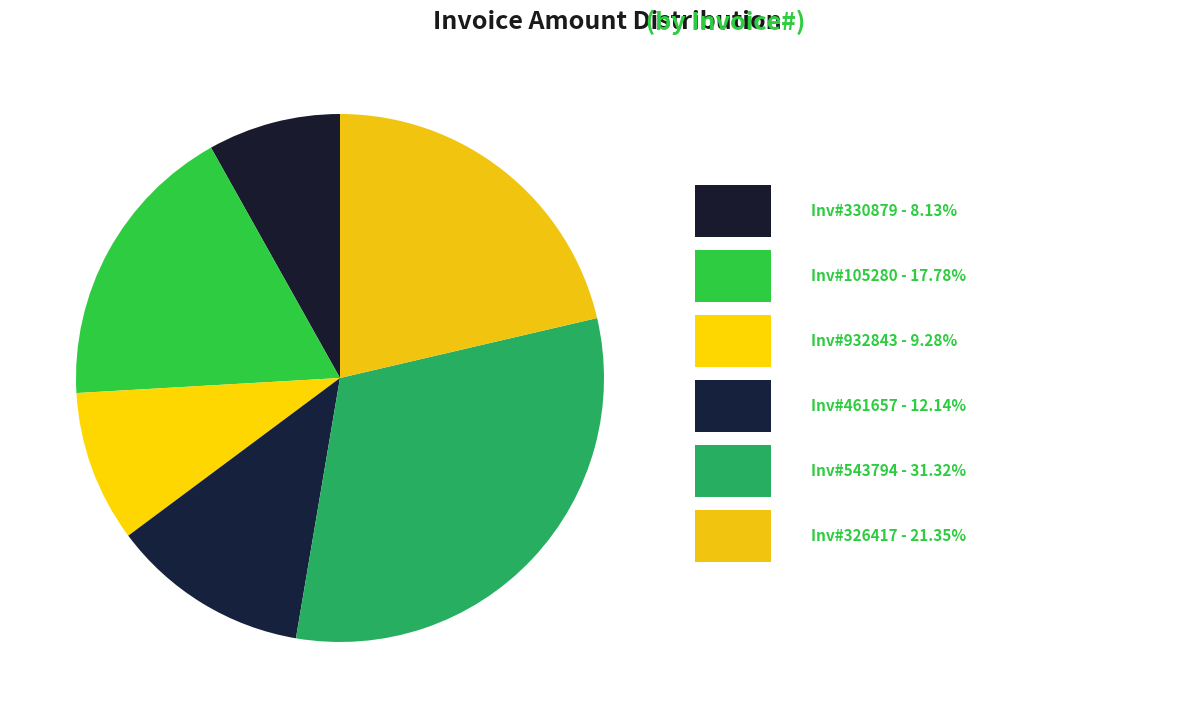

Which category has the smallest portion of the pie?

330879